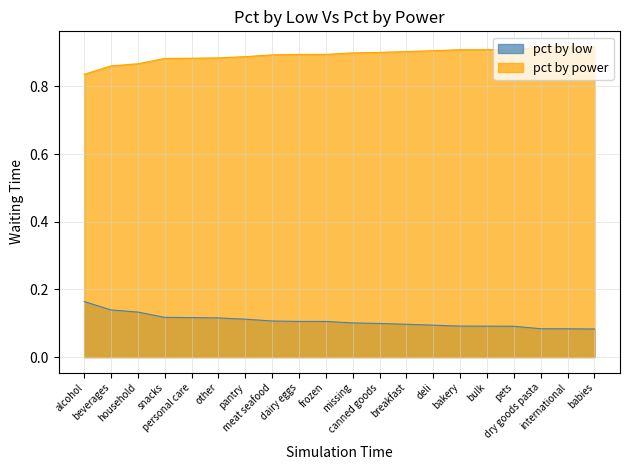

At which category is the sum across all series the highest?

alcohol